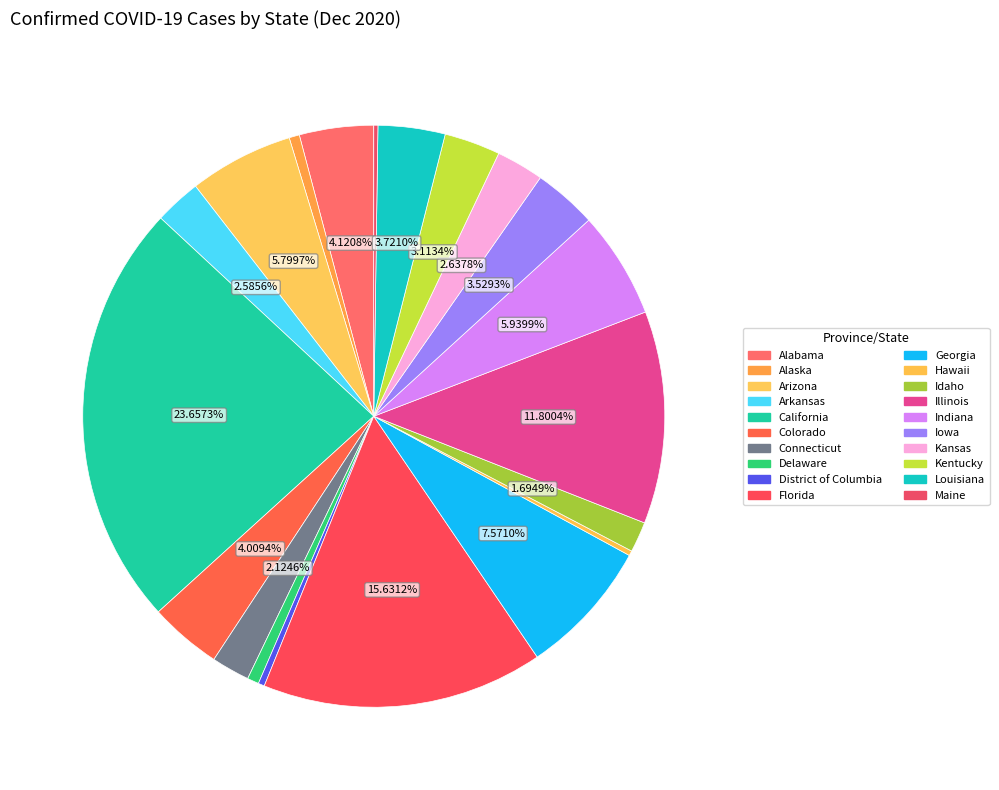

Which category has the smallest portion of the pie?

Maine